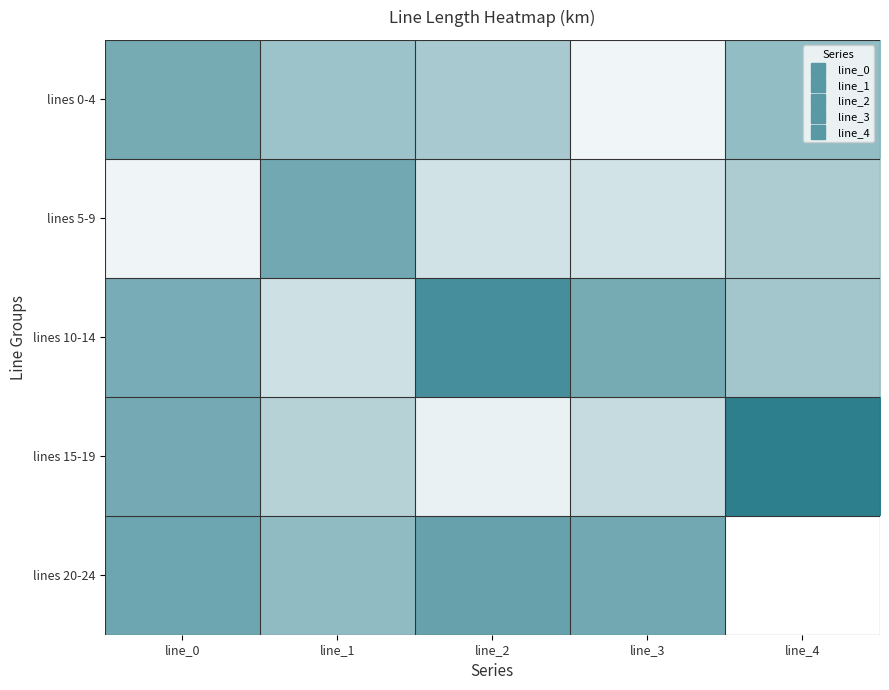

At line_0, list the series in order from largest to smallest.

lines 20-24, lines 15-19, lines 0-4, lines 10-14, lines 5-9